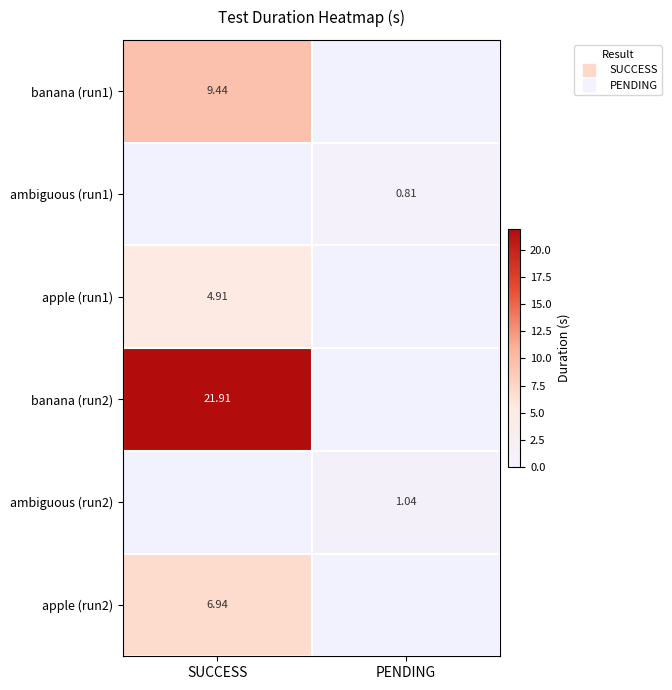

What is the total value across all series at SUCCESS?

43.2